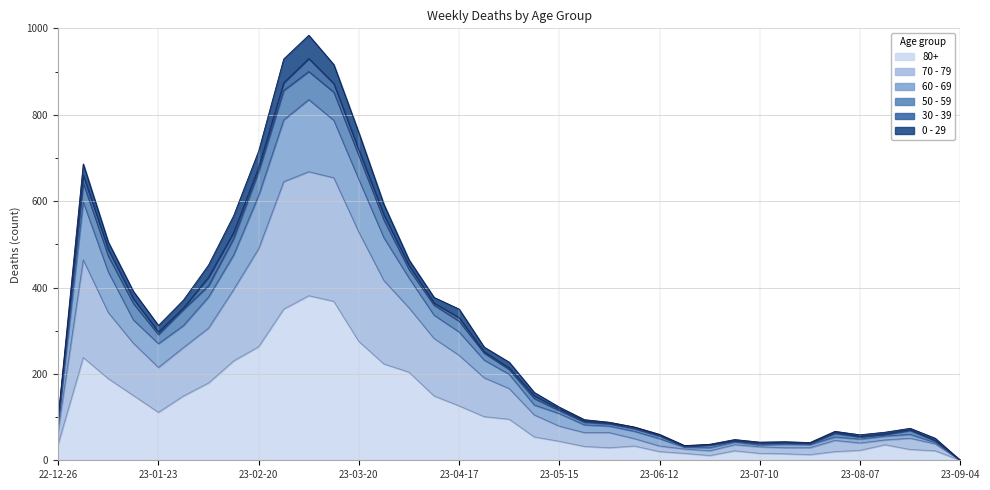

What position from the left is 2023-02-06?

7